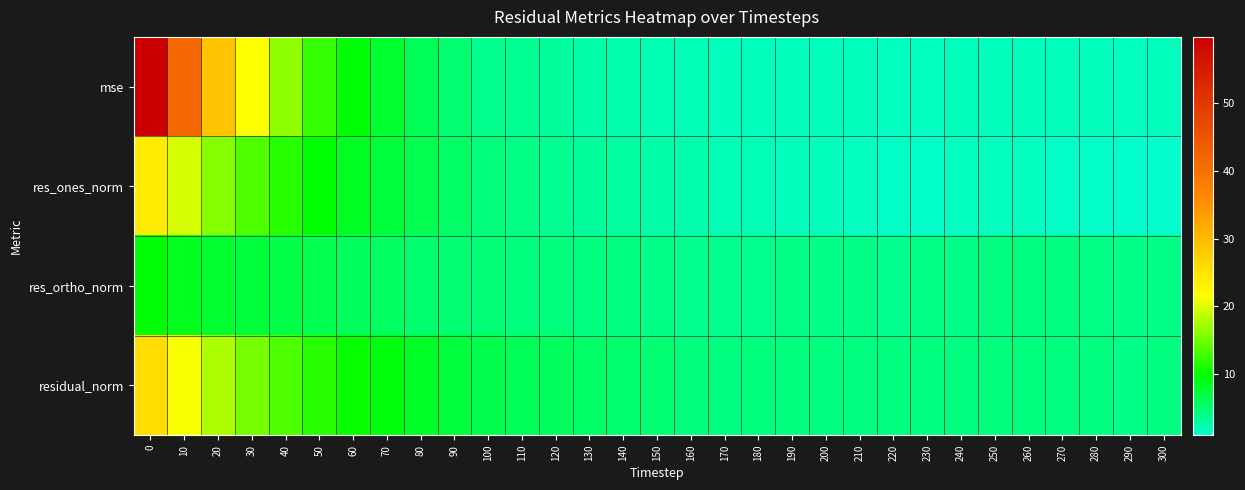

Rank the series by their maximum value, from highest to lowest.

mse, residual_norm, res_ones_norm, res_ortho_norm